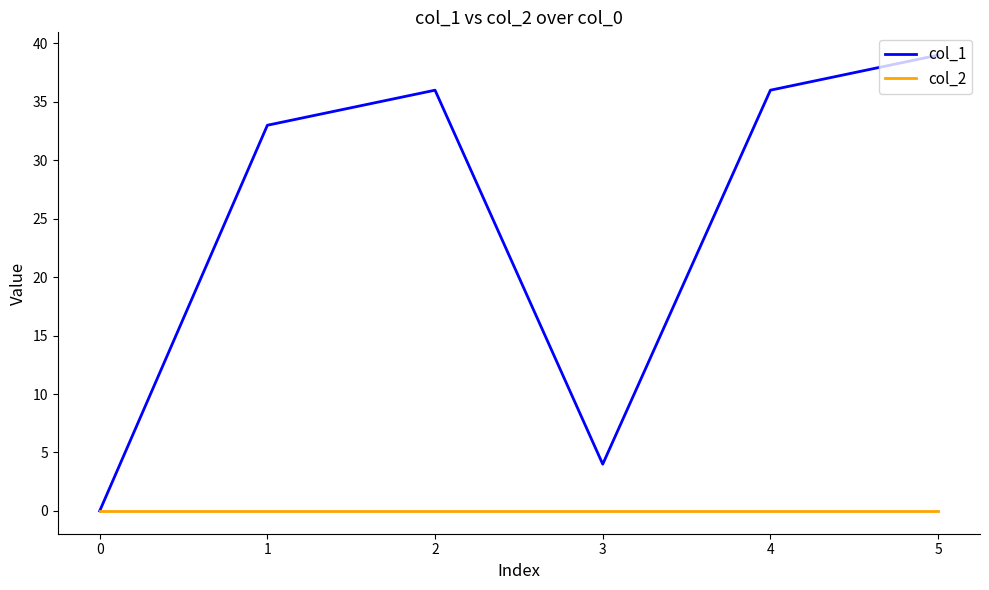

Which category has the highest value in the col_1 series?

5